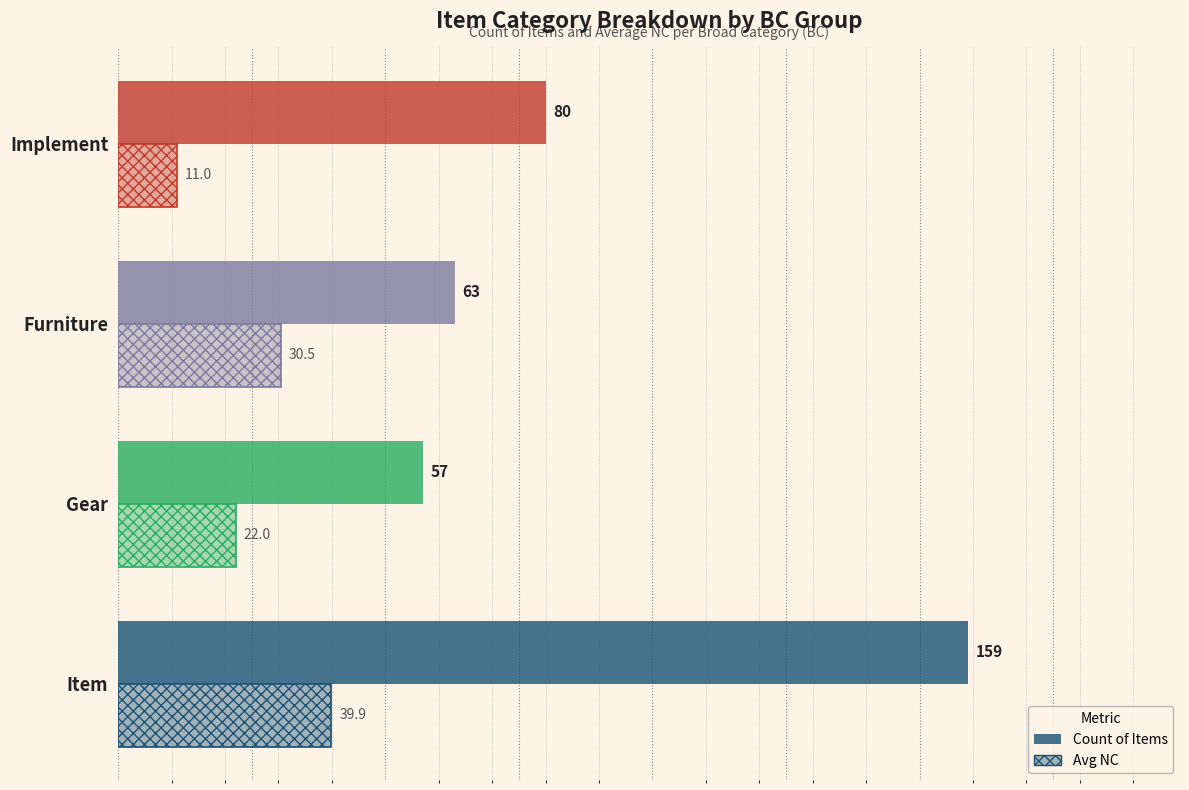

How many data points in Avg NC are above 30?

2